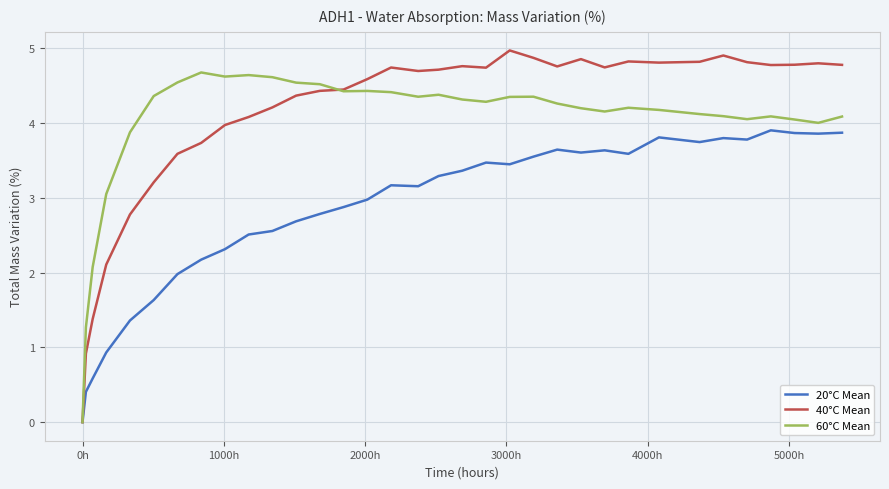

Does the chart display data point markers on the line(s)?

No